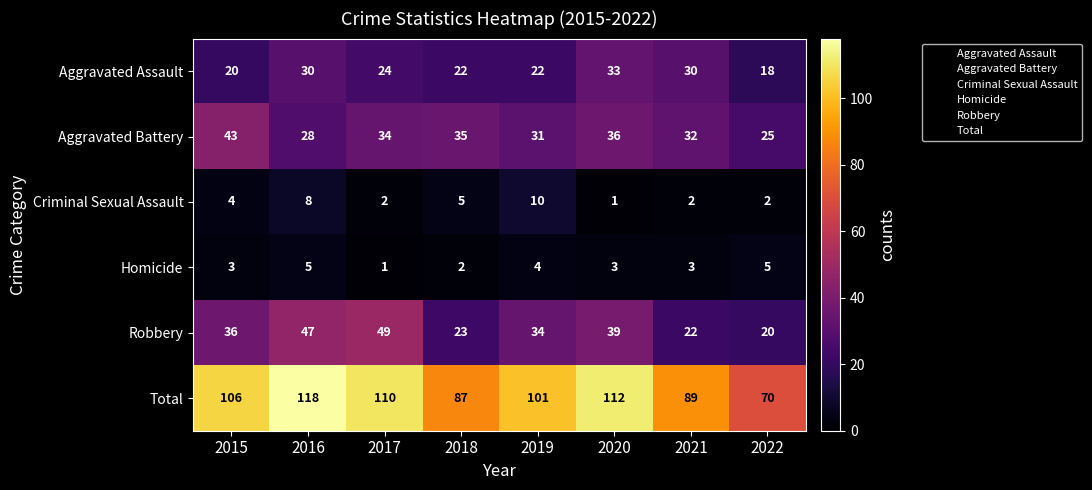

What is the lowest value of the Aggravated Assault series?

18